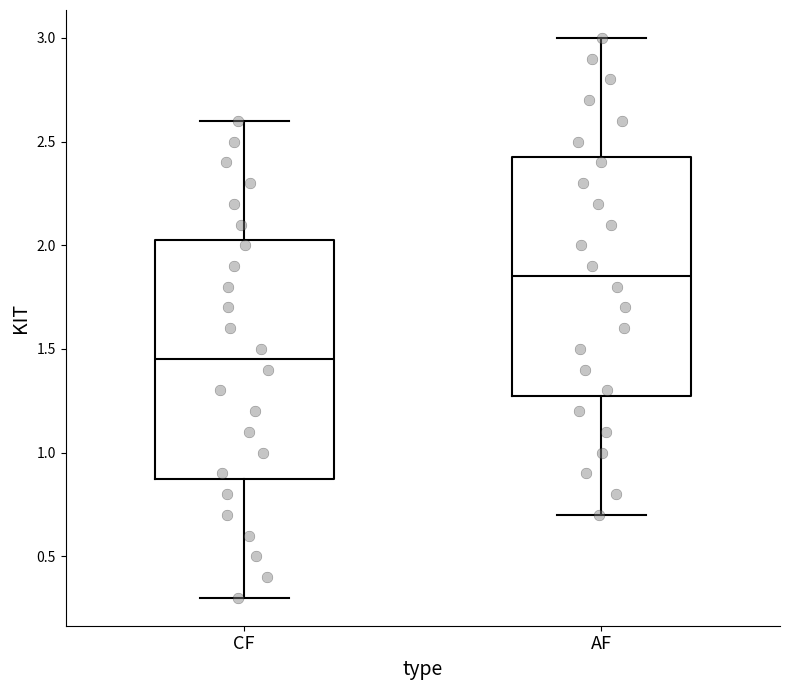

Which box has the highest median line?

AF